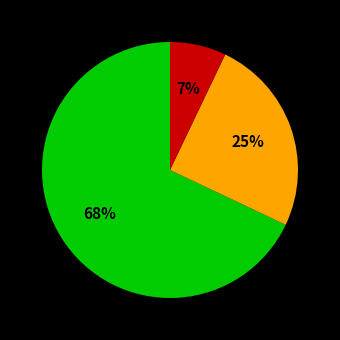

Is there any slice that represents more than half of the pie?

Yes